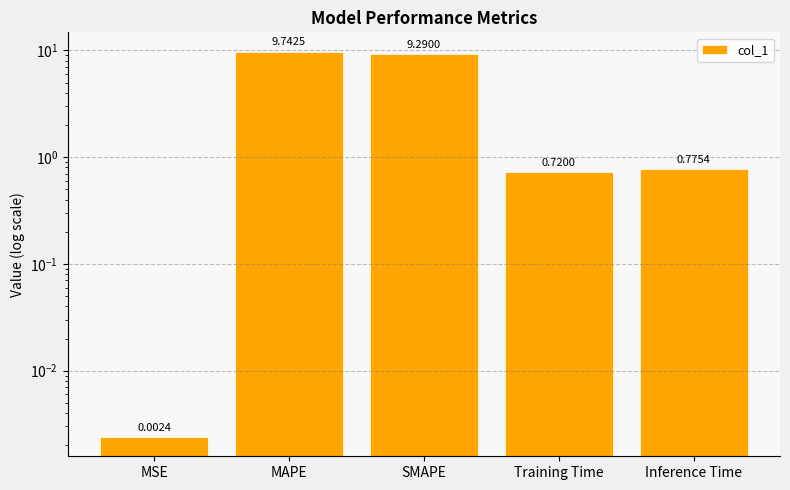

Reading right to left, what are all the values shown in this chart?

0.8	0.7	9.3	9.7	0.0